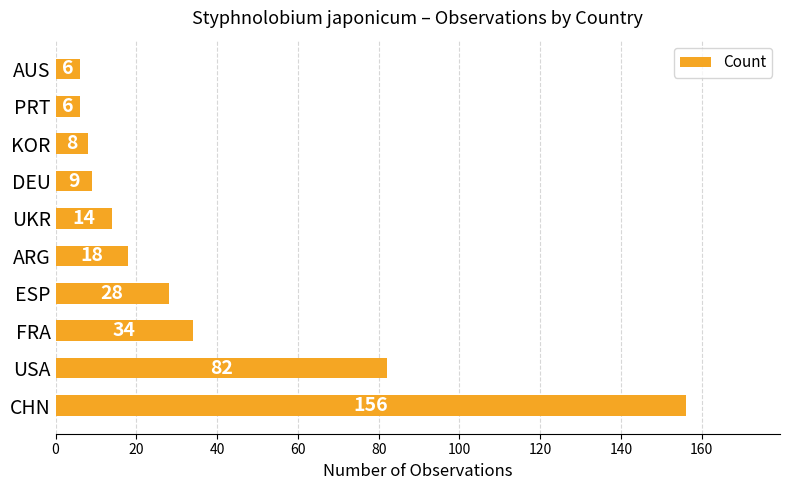

Count the number of categories in the chart.

10